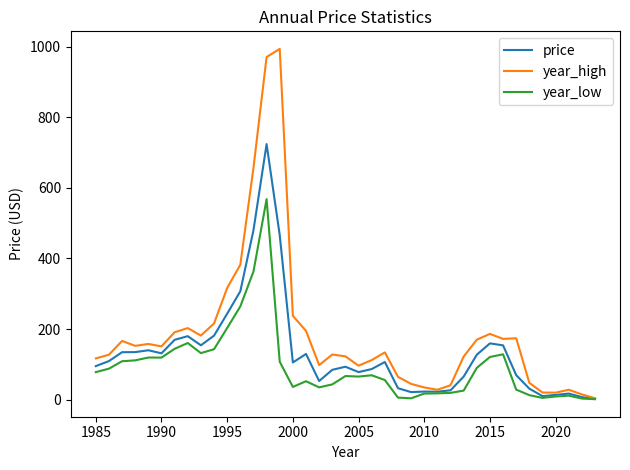

What is the average value of the year_low series?

93.3